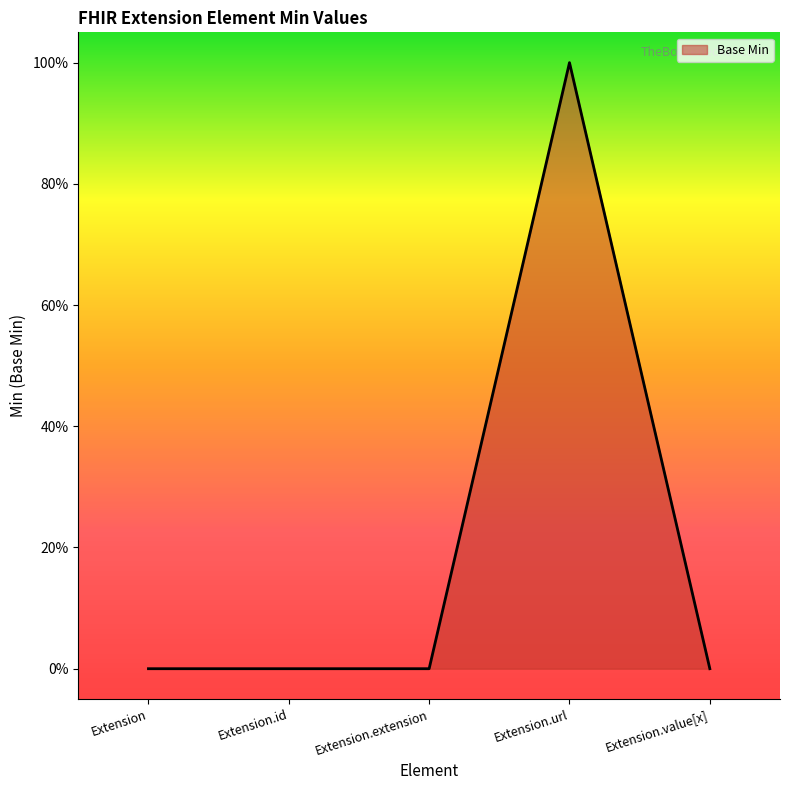

Is this an area chart (filled region under the line)?

Yes